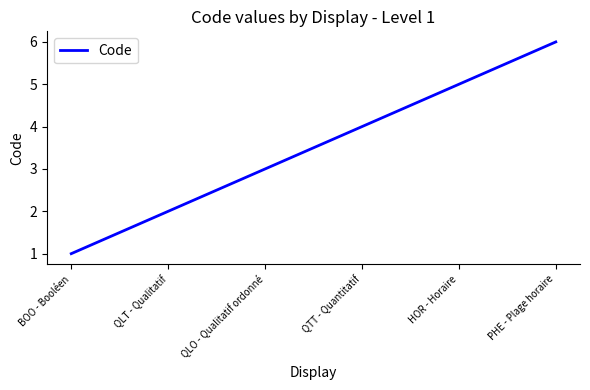

What is the maximum value shown in the chart?

6